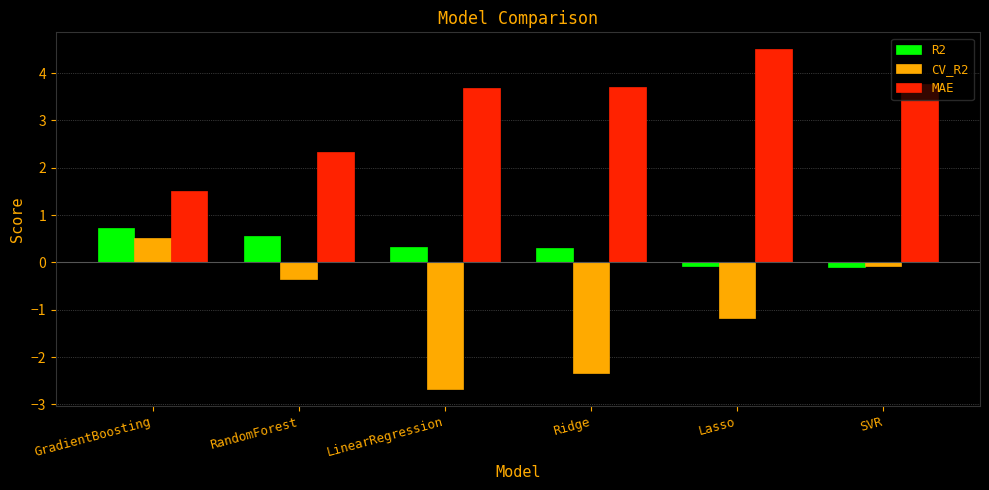

What position from the right is RandomForest?

5